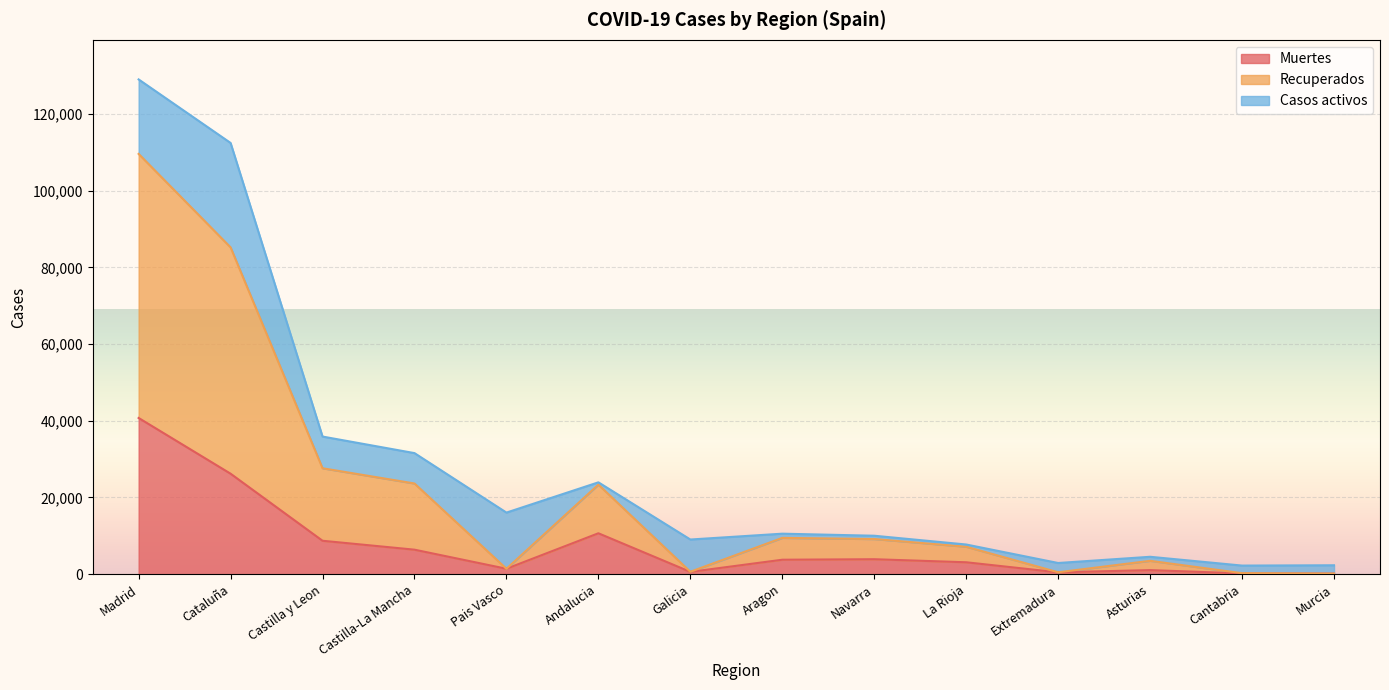

What value does the Muertes series have at Madrid?

40736